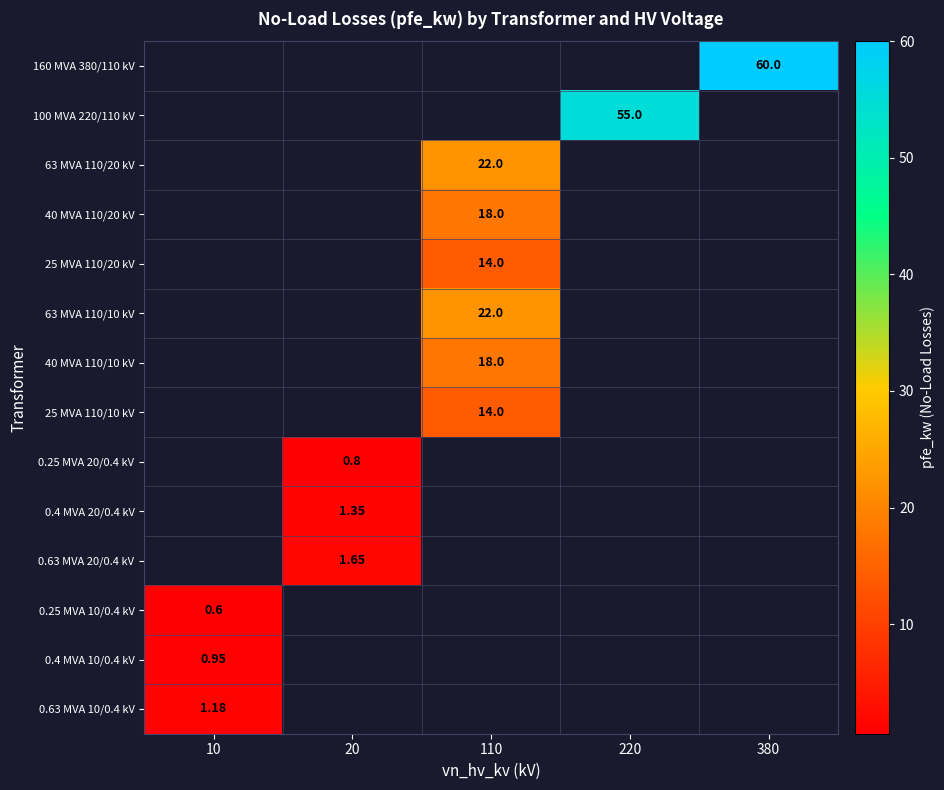

Which label corresponds to the smallest value in the chart?

10